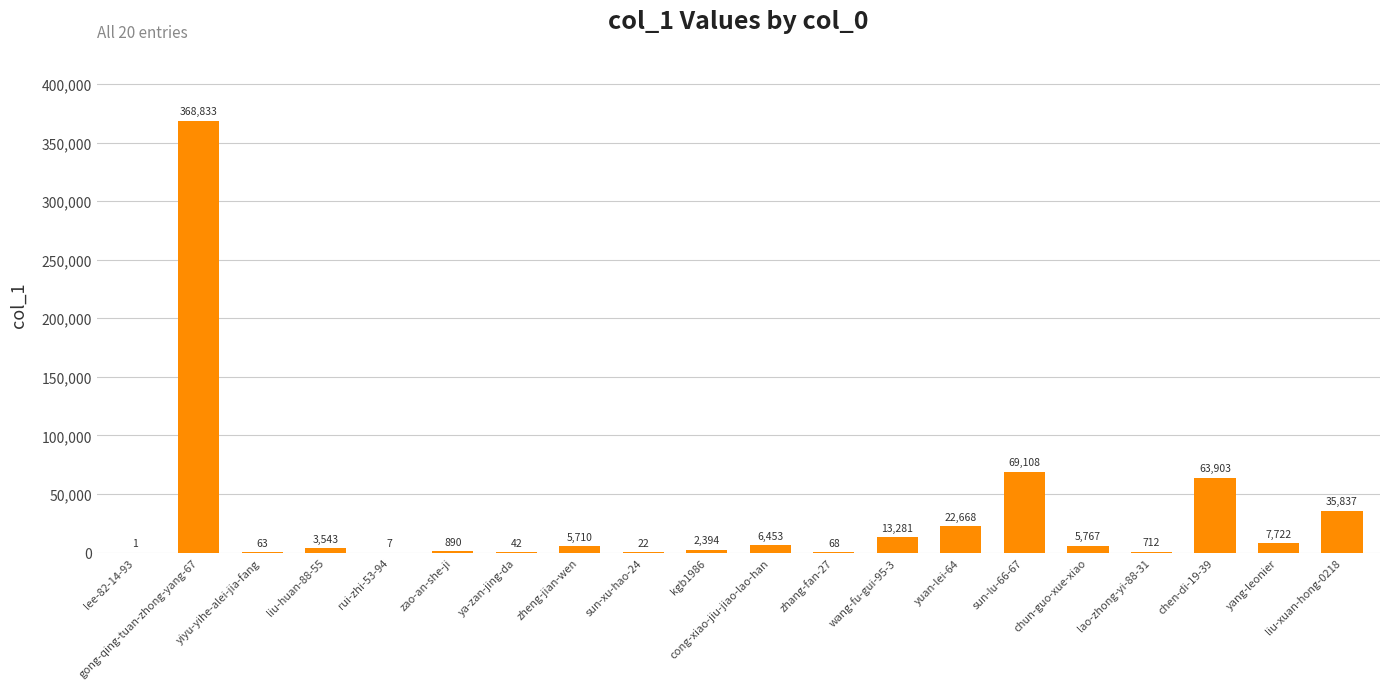

What is the change in value from lee-82-14-93 to kgb1986?

+2393